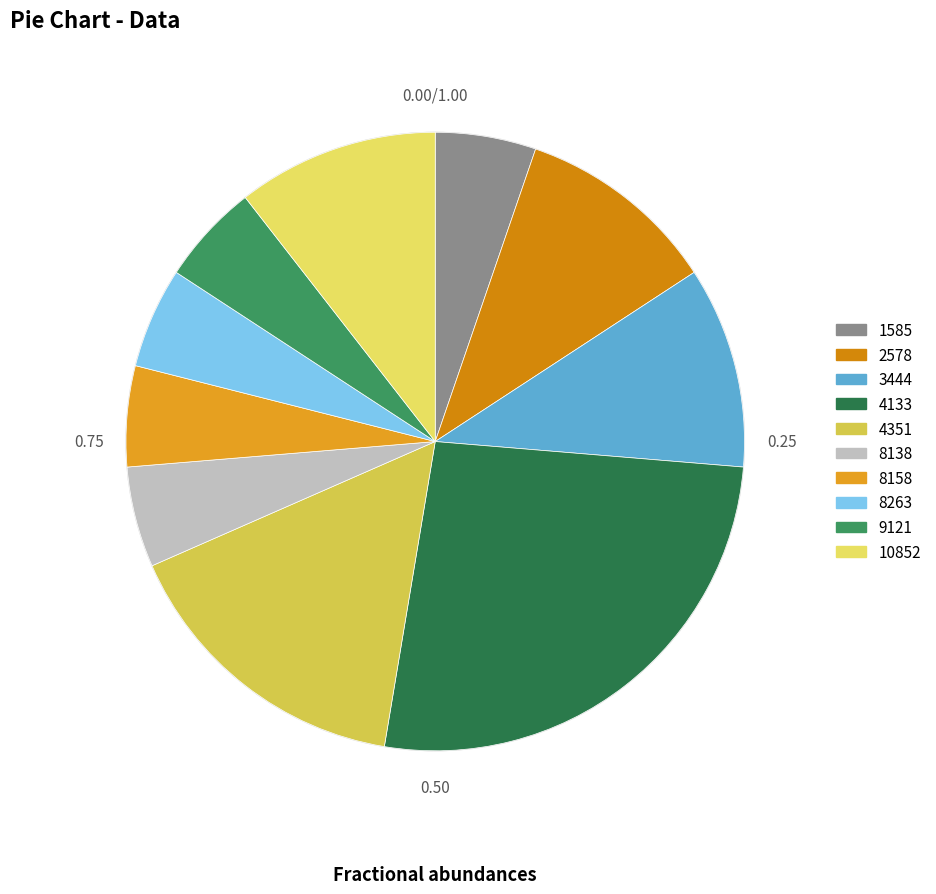

What percentage is the 4351 slice, to the nearest percent?

16%